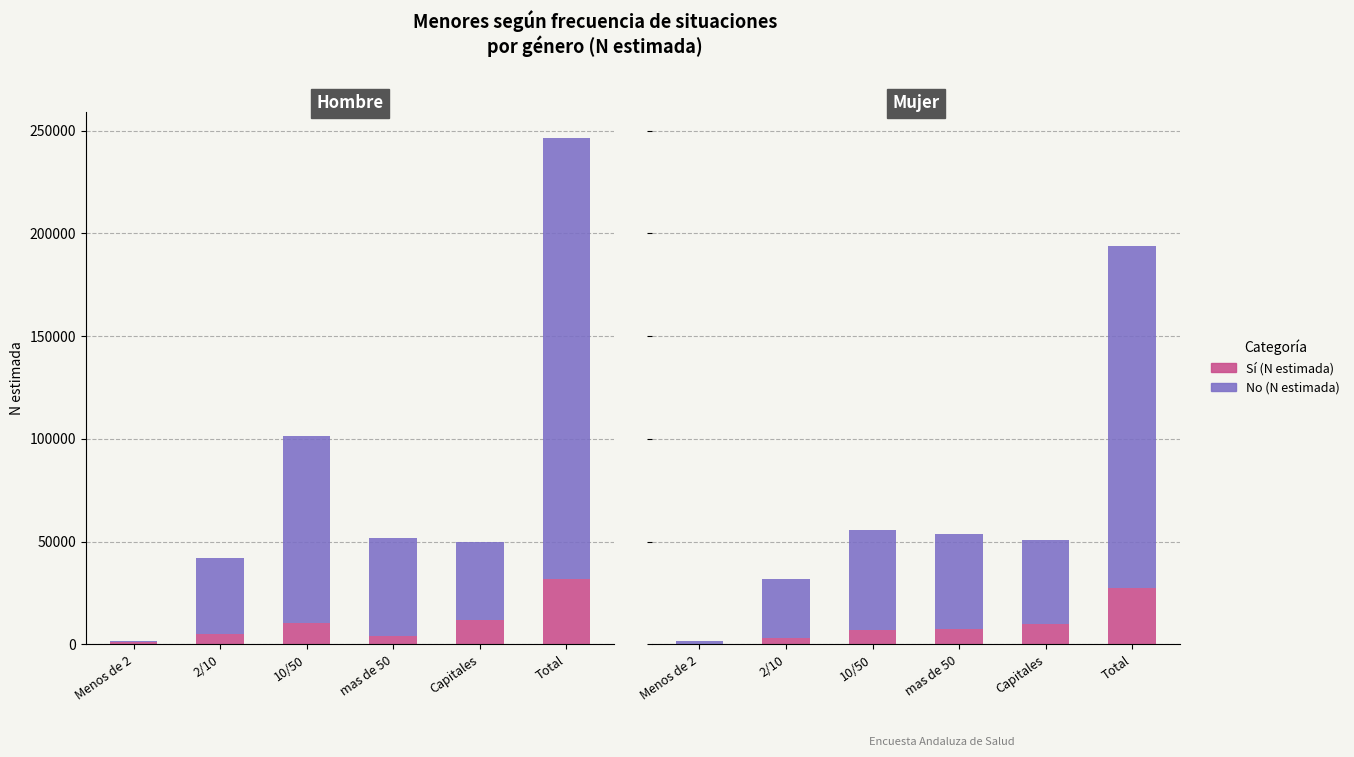

Rank the series by their maximum value, from lowest to highest.

Sí (N estimada), No (N estimada)